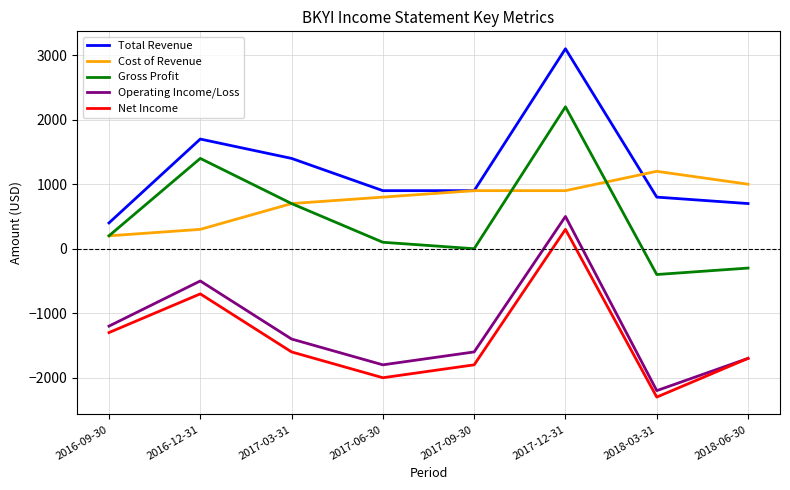

True or false: Gross Profit and Operating Income/Loss cross at least once.

False